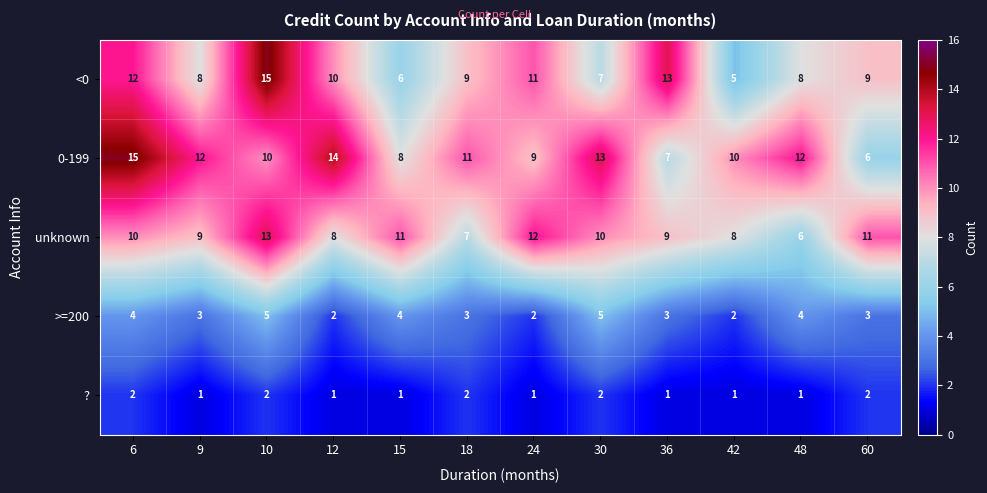

The unknown series shows 2 at 42. True or false?

False